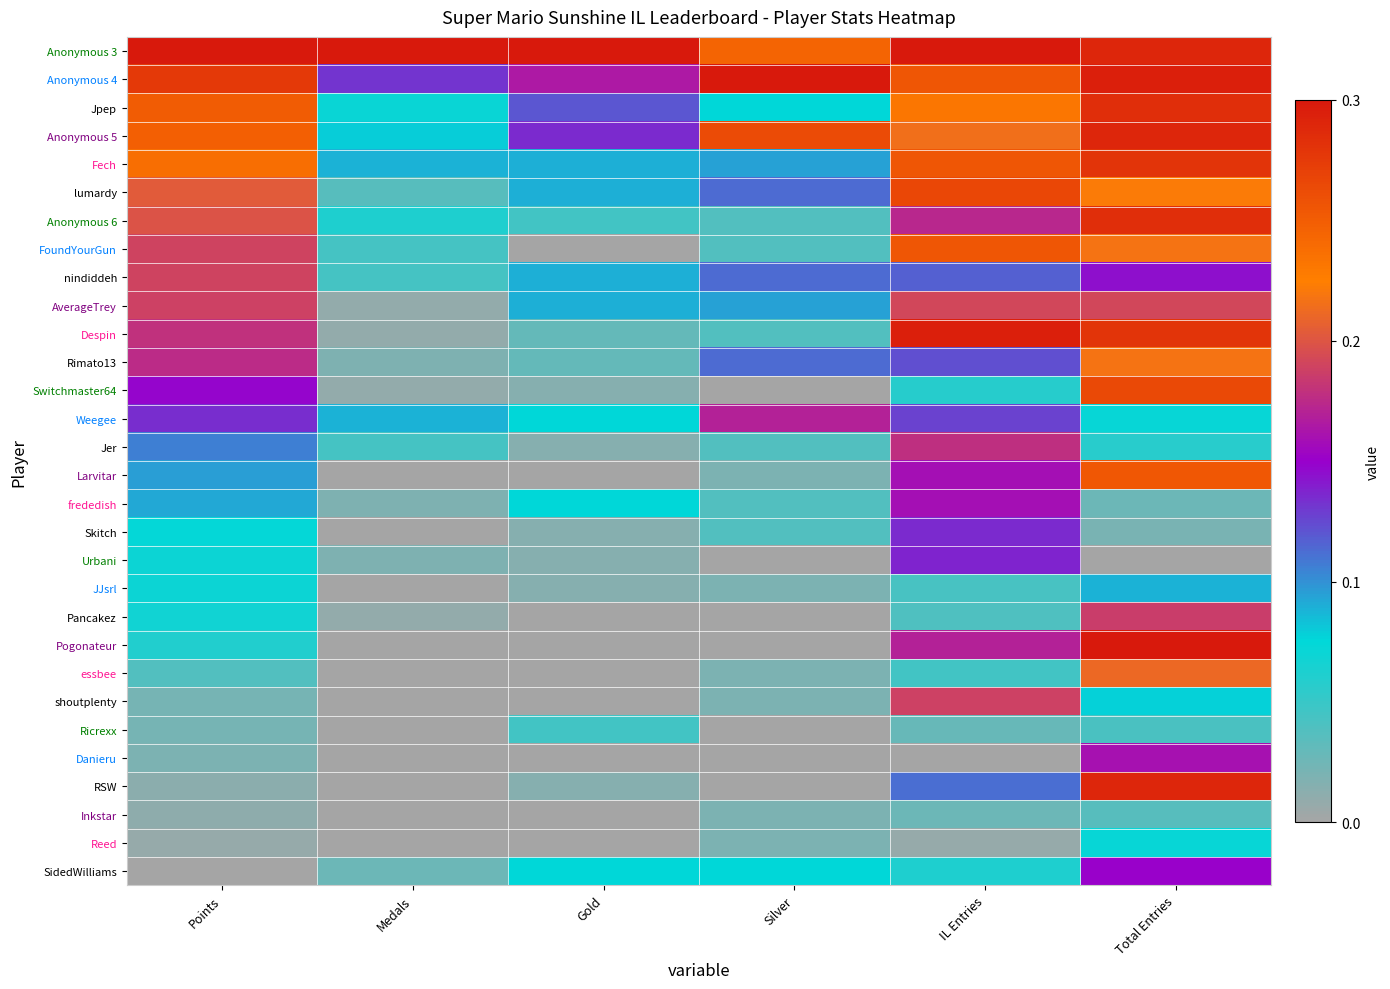

Rank the series at Points from highest to lowest value.

Anonymous 3, Anonymous 4, Jpep, Anonymous 5, Fech, lumardy, Anonymous 6, FoundYourGun, nindiddeh, AverageTrey, Despin, Rimato13, Switchmaster64, Weegee, Jer, Larvitar, frededish, Skitch, Urbani, JJsrl, Pancakez, Pogonateur, essbee, shoutplenty, Ricrexx, Danieru, RSW, Inkstar, Reed, SidedWilliams